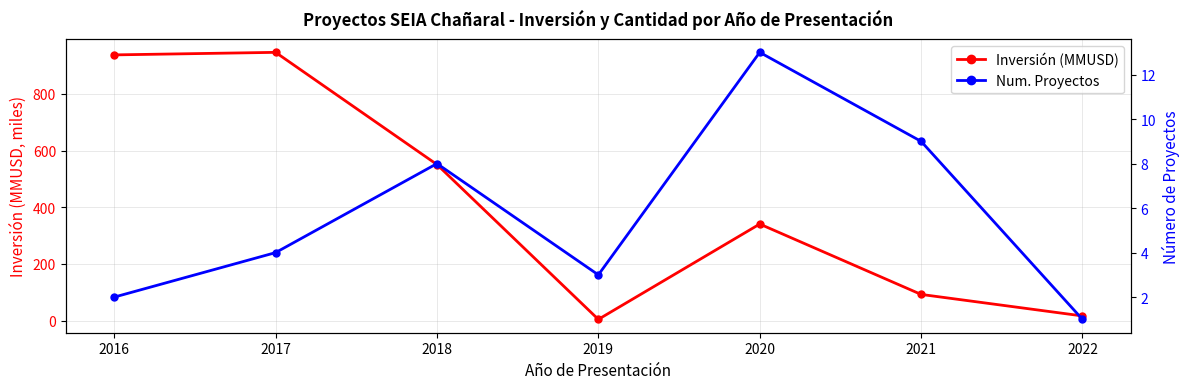

The value of Inversión (MMUSD) at 2019 is 4.4. True or false?

True